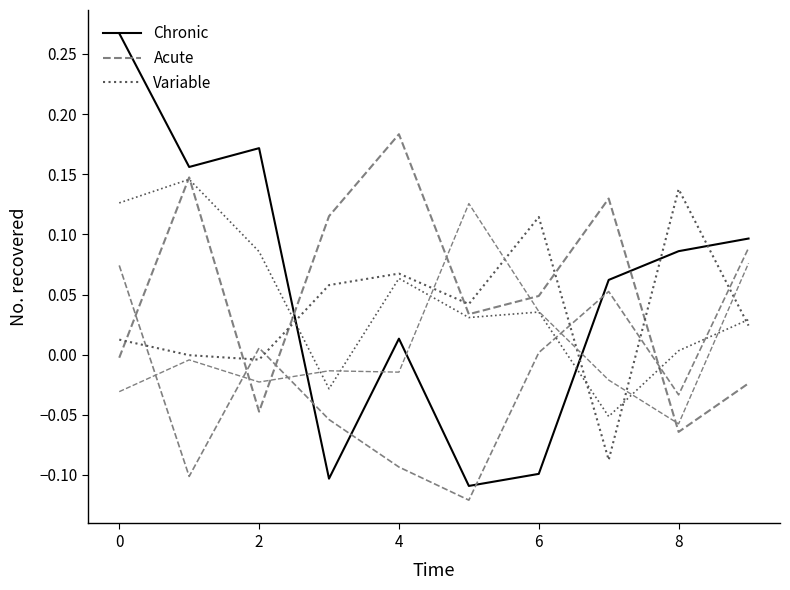

What are all the series names shown in the legend?

Chronic, Acute, Variable